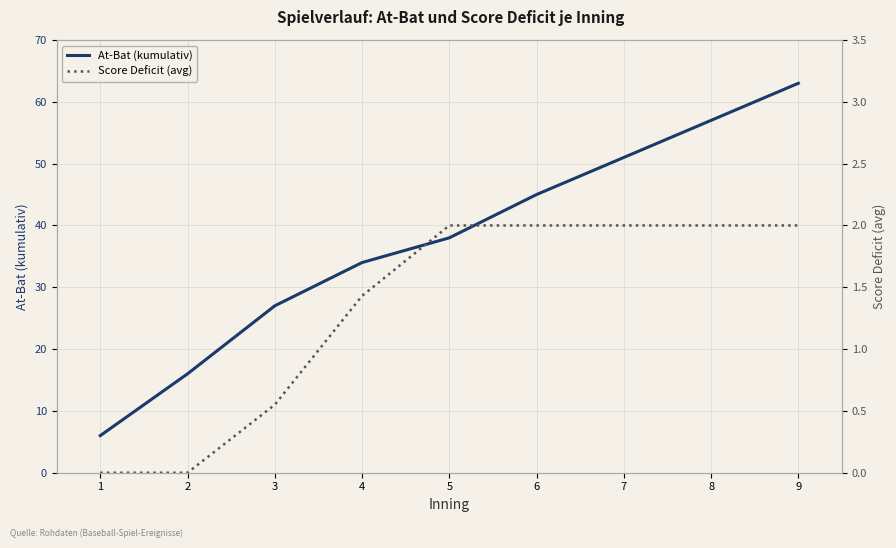

Which category has the highest value in the At-Bat (kumulativ) series?

9